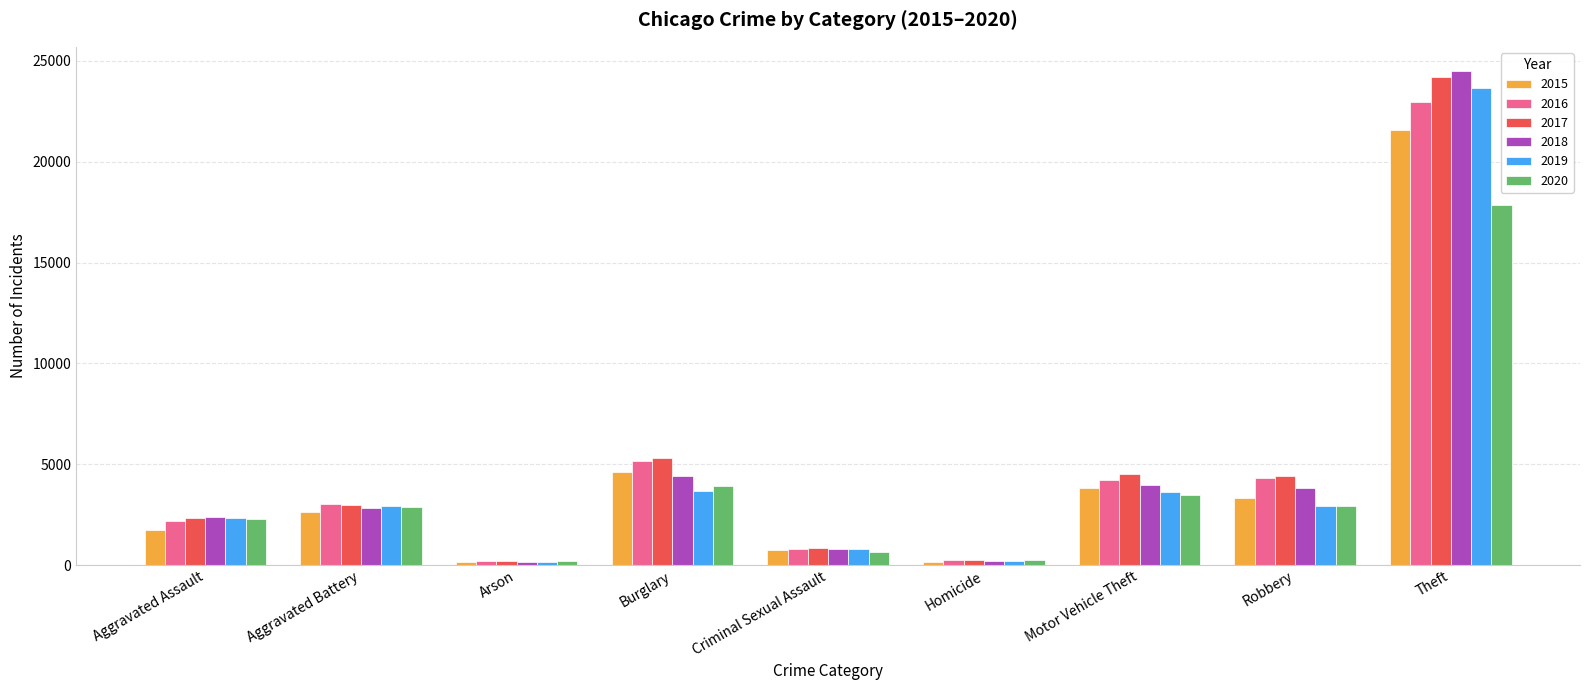

What are all the series names shown in the legend?

2015, 2016, 2017, 2018, 2019, 2020